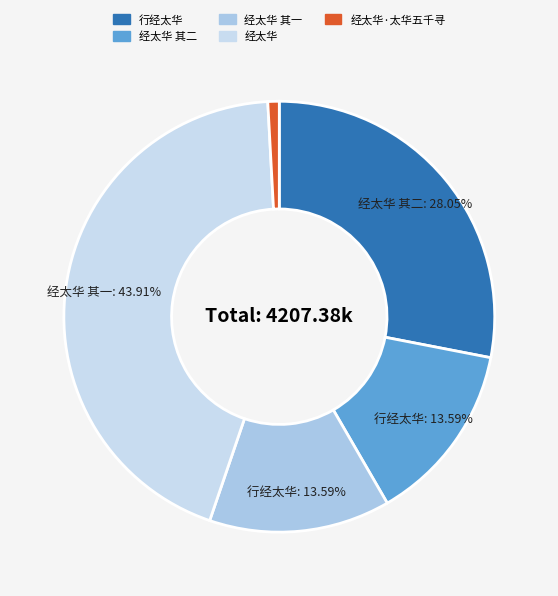

Count the number of slices in the pie.

5